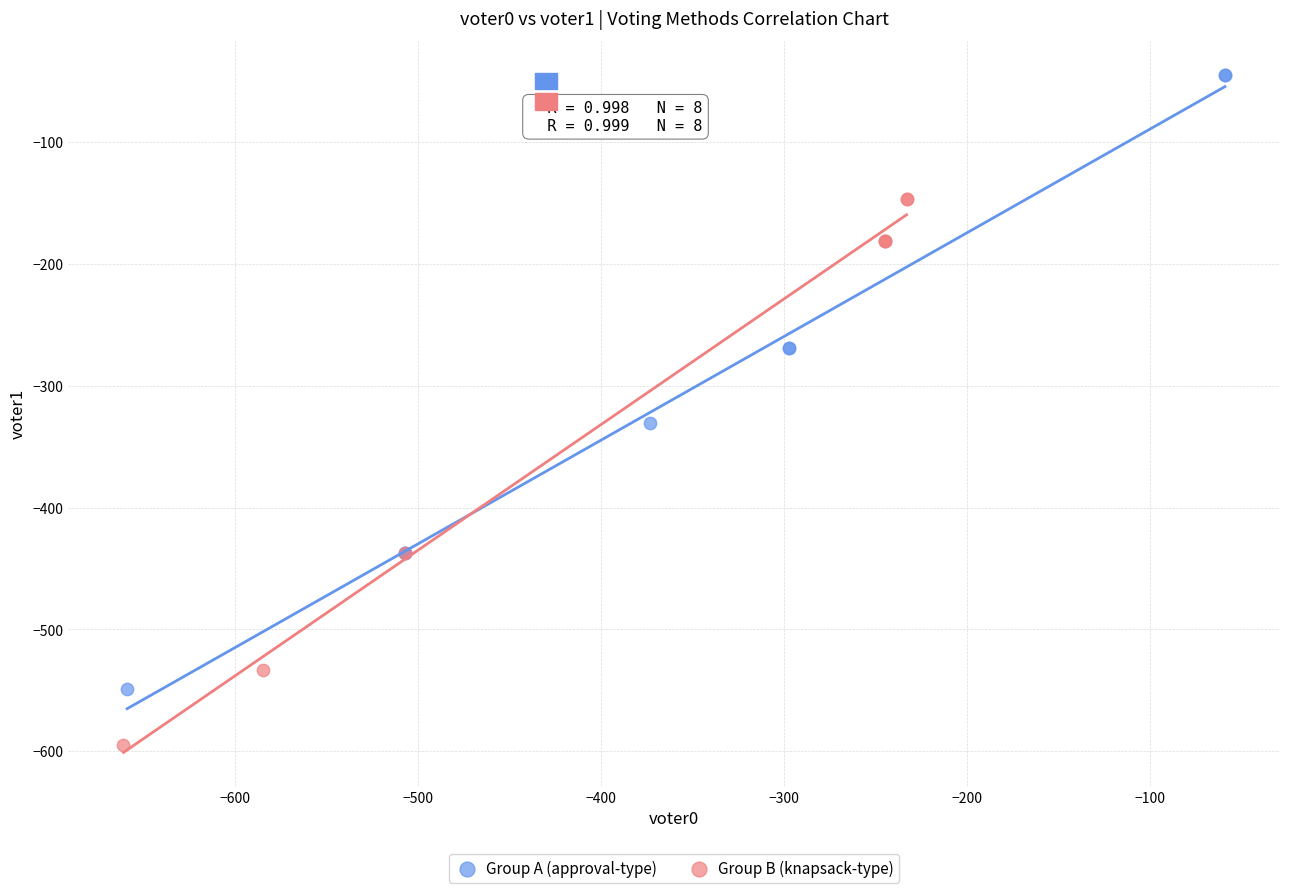

What are all the series names shown in the legend?

Group A (approval-type), Group B (knapsack-type)